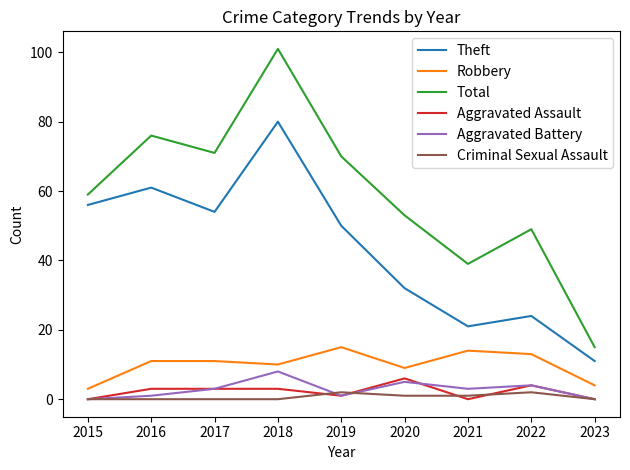

The value of Aggravated Assault at 2016 is 3. True or false?

True